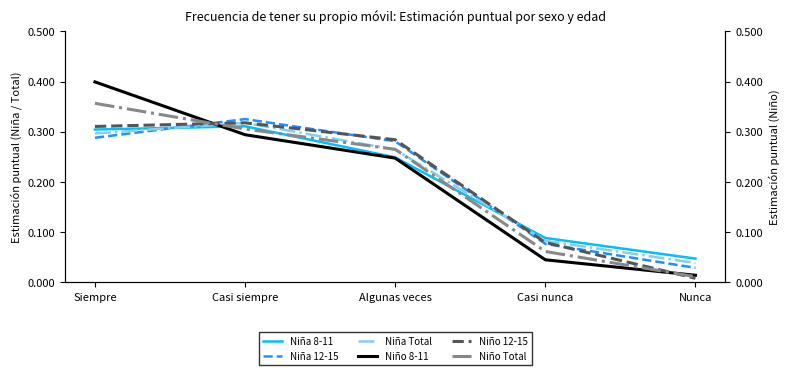

At which label does Niña 12-15 reach its minimum?

Nunca